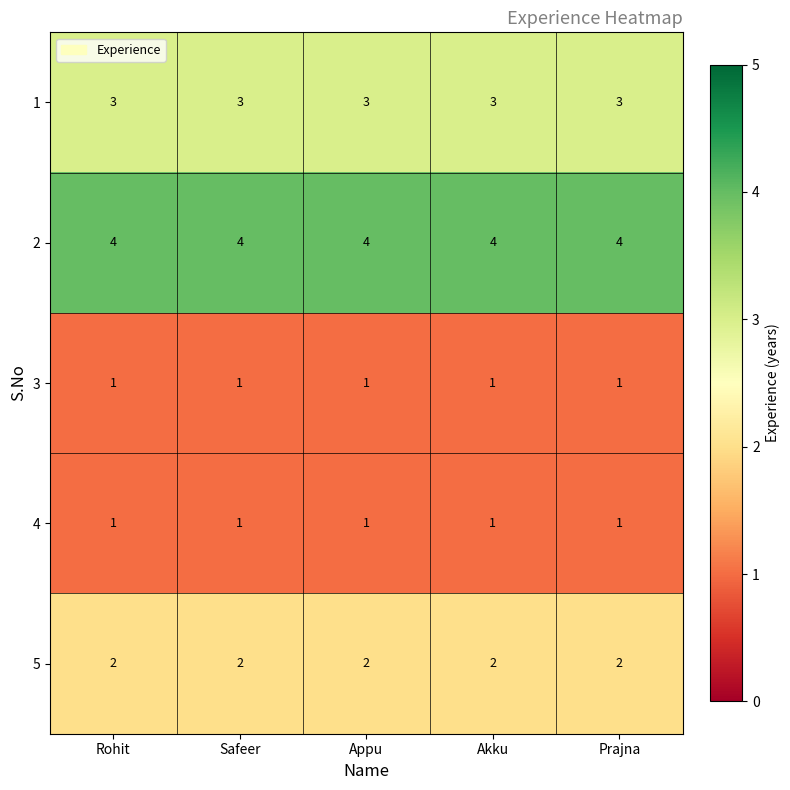

Is the value of 3 at Akku greater than the value of 1 at Akku?

No